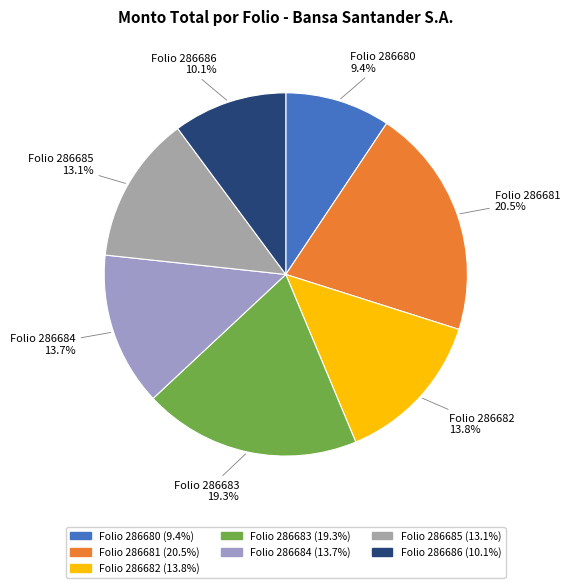

The Folio 286684 slice represents 28% of the pie. True or false?

False